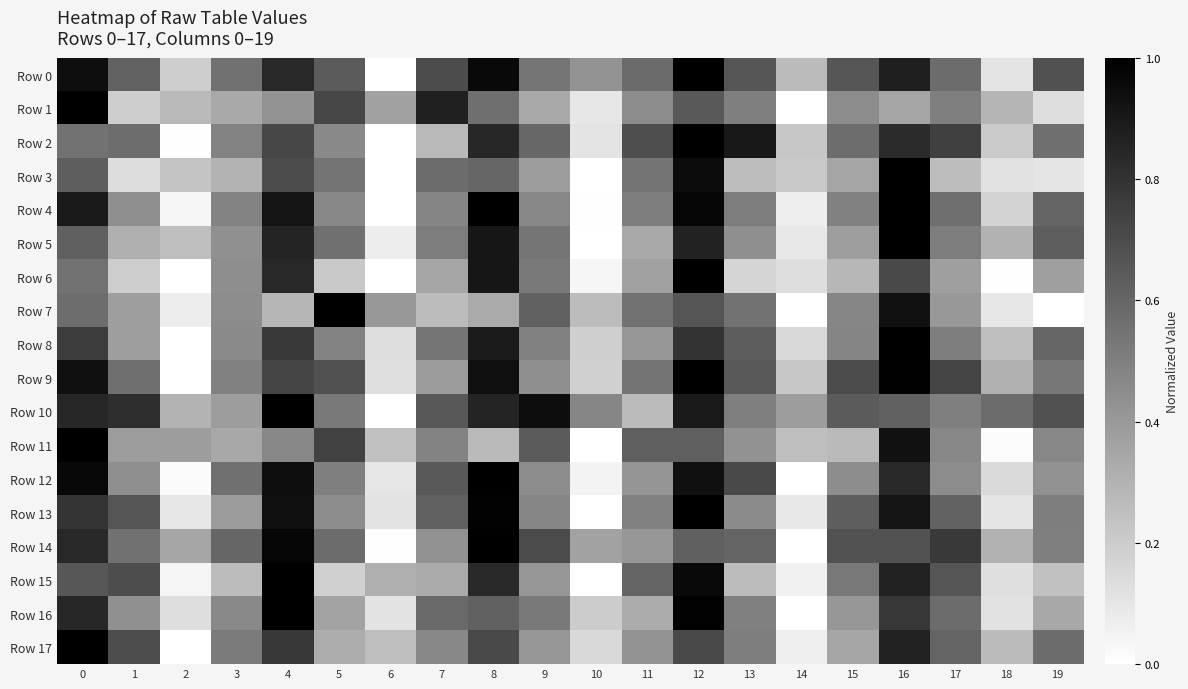

Reading left to right, what are all the values shown in this chart?

Row 0: 0=0.9	1=0.6	2=0.2	3=0.6	4=0.8	5=0.6	6=0.0	7=0.7	8=1.0	9=0.5	10=0.4	11=0.6	12=1.0	13=0.7	14=0.3	15=0.7	16=0.9	17=0.6	18=0.1	19=0.7
Row 1: 0=1.0	1=0.2	2=0.3	3=0.3	4=0.4	5=0.7	6=0.4	7=0.9	8=0.6	9=0.3	10=0.1	11=0.5	12=0.6	13=0.5	14=0.0	15=0.5	16=0.4	17=0.5	18=0.3	19=0.1
Row 2: 0=0.5	1=0.6	2=0.0	3=0.5	4=0.7	5=0.5	6=0.0	7=0.3	8=0.8	9=0.6	10=0.1	11=0.7	12=1.0	13=0.9	14=0.2	15=0.6	16=0.8	17=0.7	18=0.2	19=0.6
Row 3: 0=0.6	1=0.1	2=0.2	3=0.3	4=0.7	5=0.5	6=0.0	7=0.6	8=0.6	9=0.4	10=0.0	11=0.5	12=1.0	13=0.3	14=0.2	15=0.4	16=1.0	17=0.3	18=0.1	19=0.1
Row 4: 0=0.9	1=0.4	2=0.0	3=0.5	4=0.9	5=0.5	6=0.0	7=0.5	8=1.0	9=0.5	10=0.0	11=0.5	12=1.0	13=0.5	14=0.1	15=0.5	16=1.0	17=0.6	18=0.2	19=0.6
Row 5: 0=0.6	1=0.3	2=0.3	3=0.4	4=0.9	5=0.6	6=0.1	7=0.5	8=0.9	9=0.5	10=0.0	11=0.3	12=0.9	13=0.4	14=0.1	15=0.4	16=1.0	17=0.5	18=0.3	19=0.6
Row 6: 0=0.6	1=0.2	2=0.0	3=0.4	4=0.8	5=0.2	6=0.0	7=0.4	8=0.9	9=0.5	10=0.0	11=0.4	12=1.0	13=0.2	14=0.1	15=0.3	16=0.7	17=0.4	18=0.0	19=0.4
Row 7: 0=0.6	1=0.4	2=0.1	3=0.5	4=0.3	5=1.0	6=0.4	7=0.3	8=0.3	9=0.6	10=0.3	11=0.5	12=0.7	13=0.5	14=0.0	15=0.5	16=0.9	17=0.4	18=0.1	19=0.0
Row 8: 0=0.8	1=0.4	2=0.0	3=0.5	4=0.8	5=0.5	6=0.1	7=0.5	8=0.9	9=0.5	10=0.2	11=0.4	12=0.8	13=0.6	14=0.2	15=0.5	16=1.0	17=0.5	18=0.3	19=0.6
Row 9: 0=0.9	1=0.6	2=0.0	3=0.5	4=0.7	5=0.7	6=0.1	7=0.4	8=0.9	9=0.4	10=0.2	11=0.5	12=1.0	13=0.6	14=0.2	15=0.7	16=1.0	17=0.7	18=0.3	19=0.5
Row 10: 0=0.8	1=0.8	2=0.3	3=0.4	4=1.0	5=0.5	6=0.0	7=0.7	8=0.9	9=0.9	10=0.5	11=0.3	12=0.9	13=0.5	14=0.4	15=0.6	16=0.6	17=0.5	18=0.6	19=0.7
Row 11: 0=1.0	1=0.4	2=0.4	3=0.3	4=0.5	5=0.7	6=0.2	7=0.5	8=0.3	9=0.6	10=0.0	11=0.6	12=0.6	13=0.4	14=0.3	15=0.3	16=0.9	17=0.5	18=0.0	19=0.5
Row 12: 0=1.0	1=0.4	2=0.0	3=0.6	4=0.9	5=0.5	6=0.1	7=0.7	8=1.0	9=0.4	10=0.0	11=0.4	12=0.9	13=0.7	14=0.0	15=0.4	16=0.8	17=0.4	18=0.1	19=0.4
Row 13: 0=0.8	1=0.7	2=0.1	3=0.4	4=0.9	5=0.4	6=0.1	7=0.6	8=1.0	9=0.5	10=0.0	11=0.5	12=1.0	13=0.5	14=0.1	15=0.6	16=0.9	17=0.6	18=0.1	19=0.5
Row 14: 0=0.8	1=0.6	2=0.3	3=0.6	4=1.0	5=0.6	6=0.0	7=0.4	8=1.0	9=0.7	10=0.4	11=0.4	12=0.6	13=0.6	14=0.0	15=0.7	16=0.7	17=0.8	18=0.3	19=0.5
Row 15: 0=0.7	1=0.7	2=0.0	3=0.3	4=1.0	5=0.2	6=0.3	7=0.3	8=0.8	9=0.4	10=0.0	11=0.6	12=1.0	13=0.3	14=0.1	15=0.5	16=0.9	17=0.7	18=0.1	19=0.2
Row 16: 0=0.8	1=0.4	2=0.1	3=0.5	4=1.0	5=0.4	6=0.1	7=0.6	8=0.6	9=0.5	10=0.2	11=0.3	12=1.0	13=0.5	14=0.0	15=0.4	16=0.8	17=0.6	18=0.1	19=0.3
Row 17: 0=1.0	1=0.7	2=0.0	3=0.5	4=0.8	5=0.3	6=0.3	7=0.5	8=0.7	9=0.4	10=0.2	11=0.4	12=0.7	13=0.5	14=0.1	15=0.4	16=0.9	17=0.6	18=0.3	19=0.6